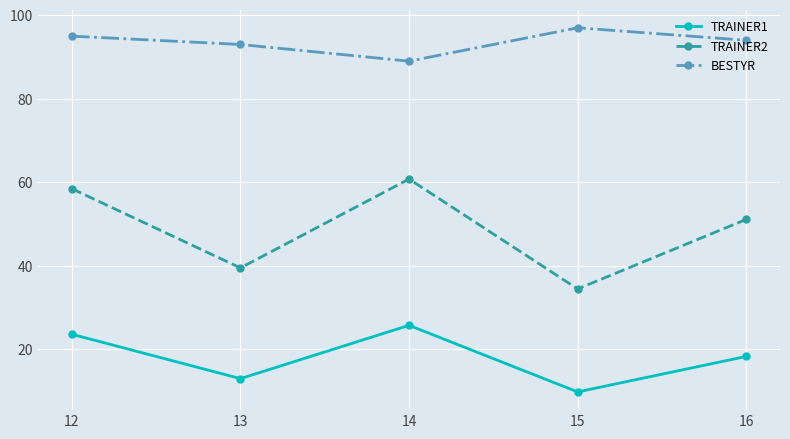

How many lines are shown in the chart?

3